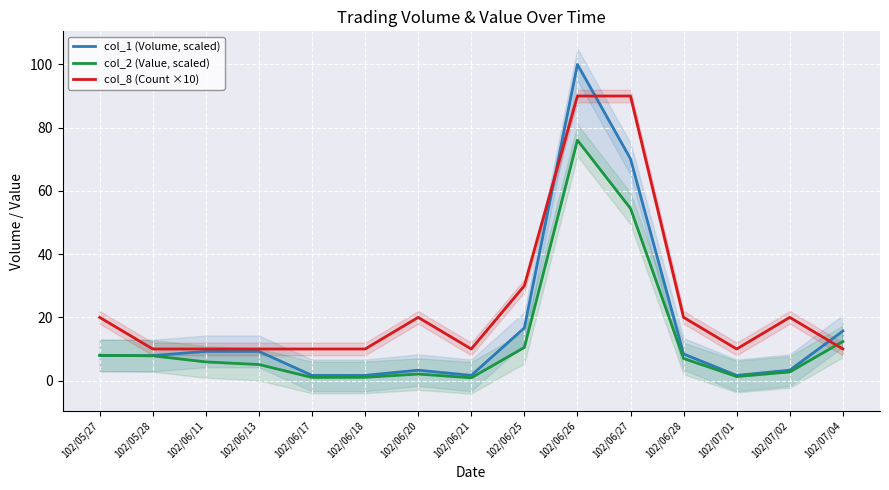

At which label is col_1 (Volume, scaled) closest to 50?

102/06/27